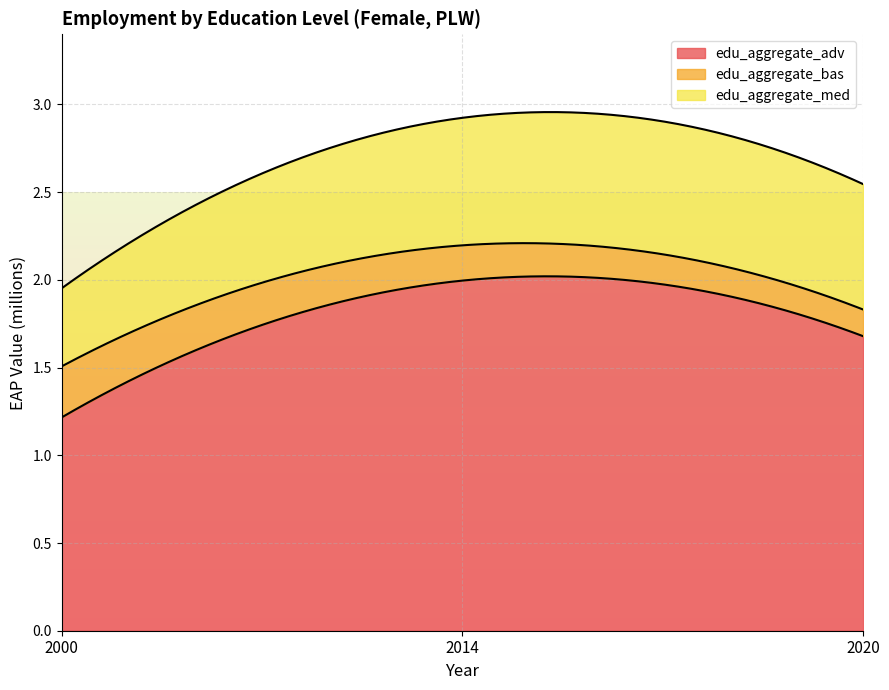

What is the approximate value of edu_aggregate_med at 2014?

0.7